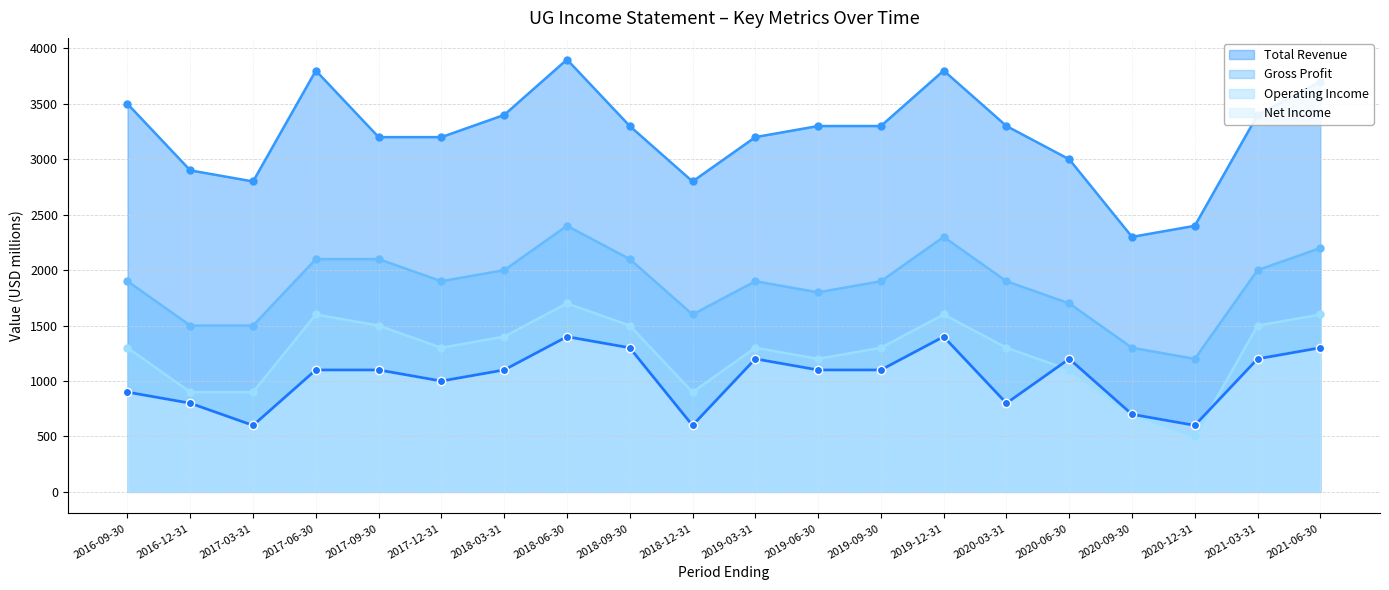

List the series in order of their peak value, highest first.

Total Revenue, Gross Profit, Operating Income, Net Income